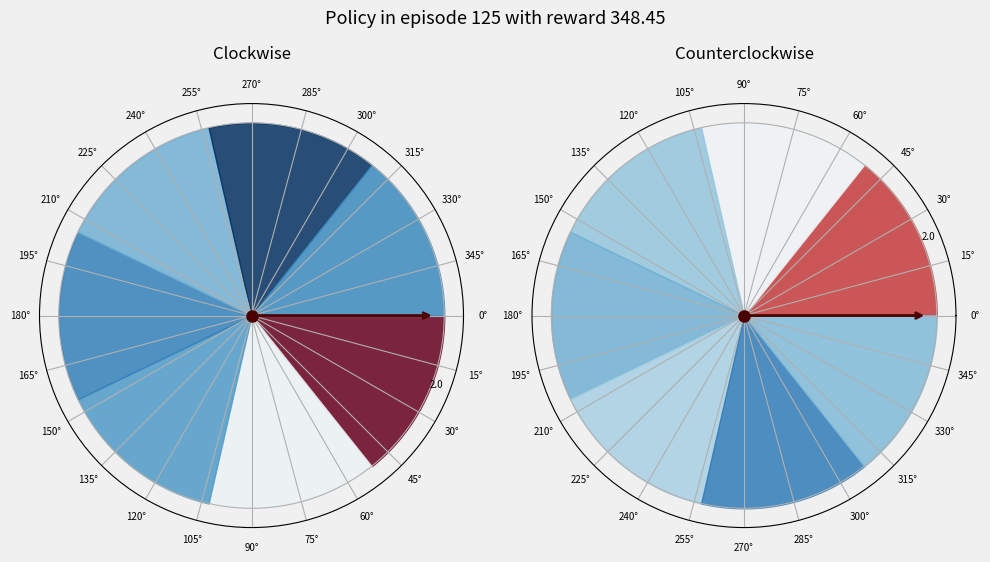

True or false: 5 accounts for 1% of the total.

False